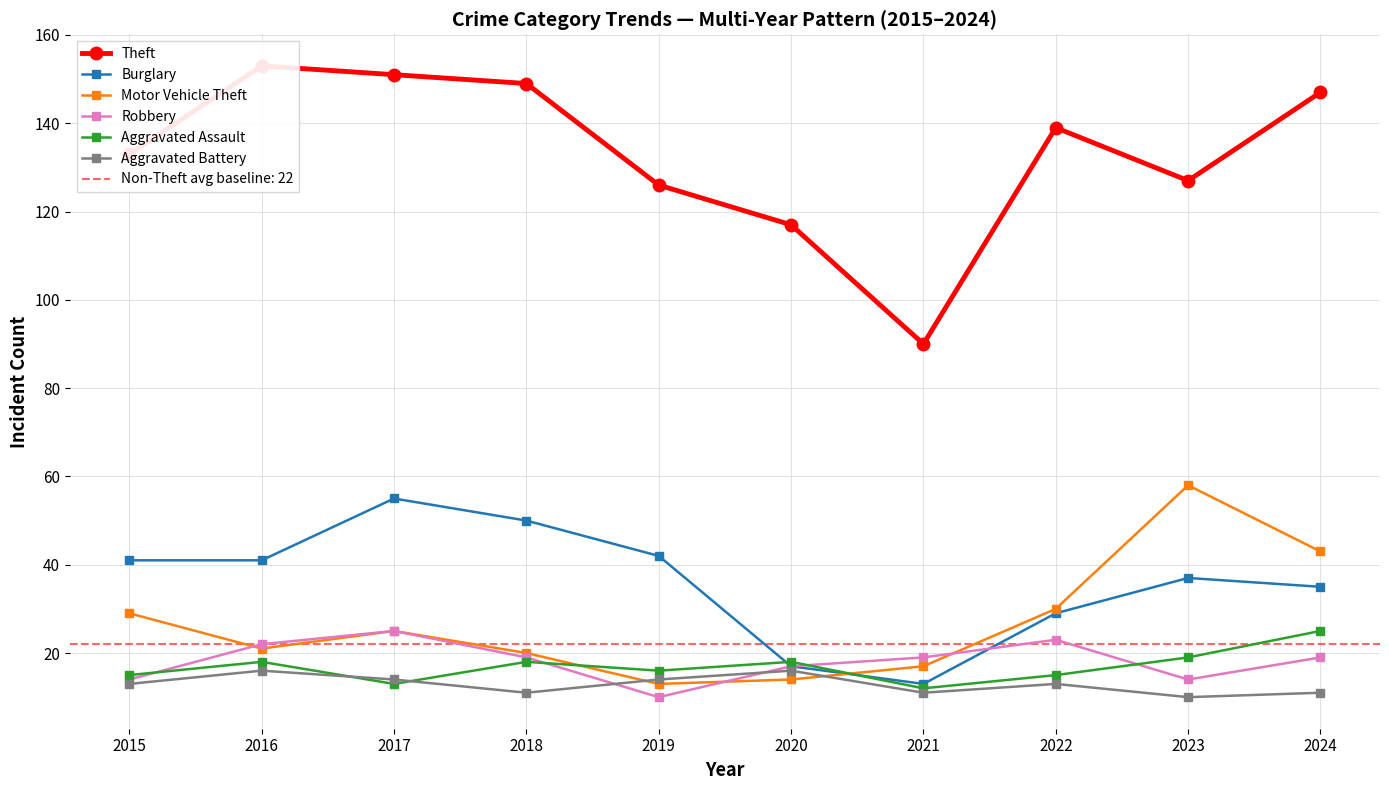

Which series changed the most between 2016 and 2019?

Theft